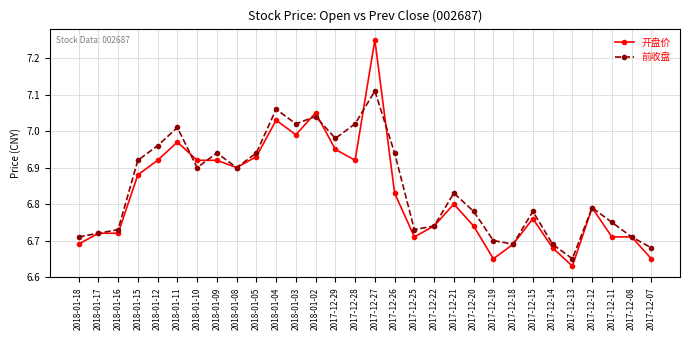

What is the difference between the 开盘价 values at 2017-12-14 and 2018-01-03?

0.3